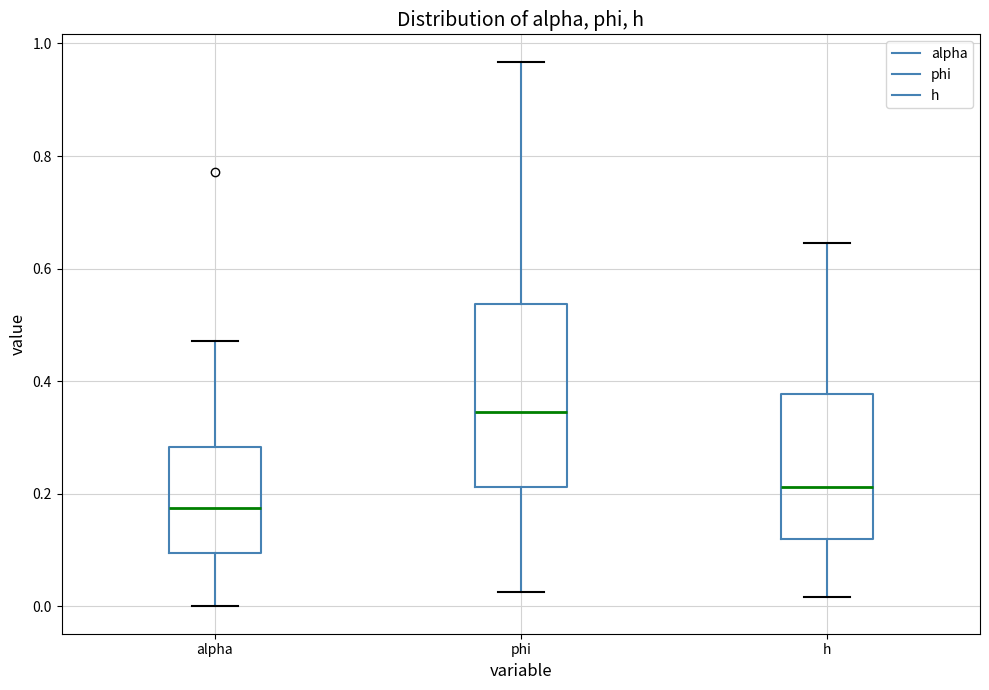

Where does the lower whisker of the box for h end on the y-axis? The values are not printed on the chart, so give them approximately, as read against the axis.

0.02